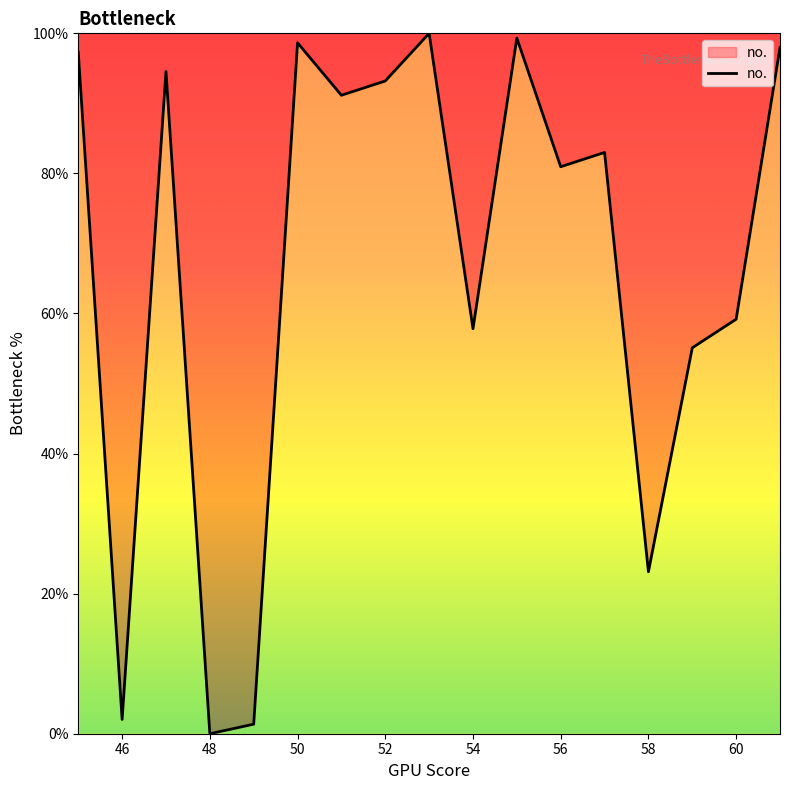

What is the difference between the maximum and minimum values?

100.0